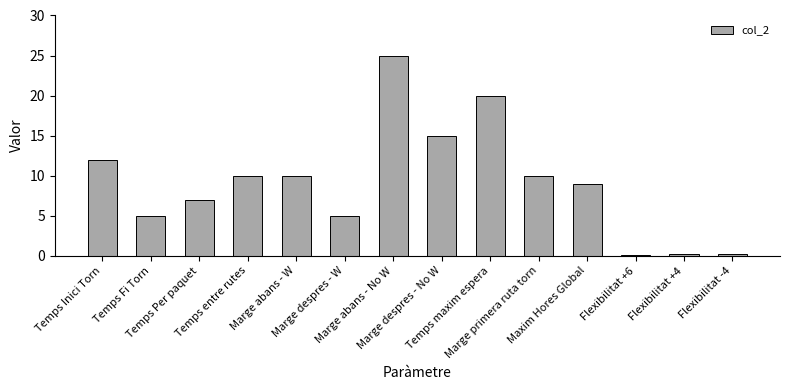

What is the smallest value displayed?

0.1